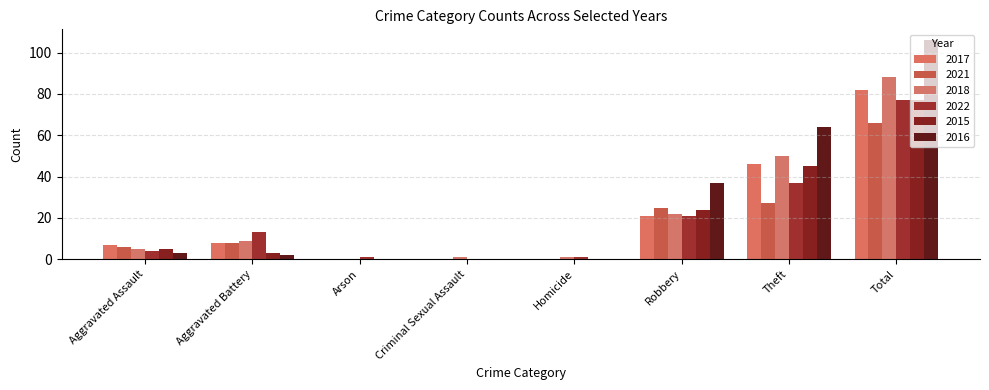

Which label corresponds to the smallest value in the chart?

Arson